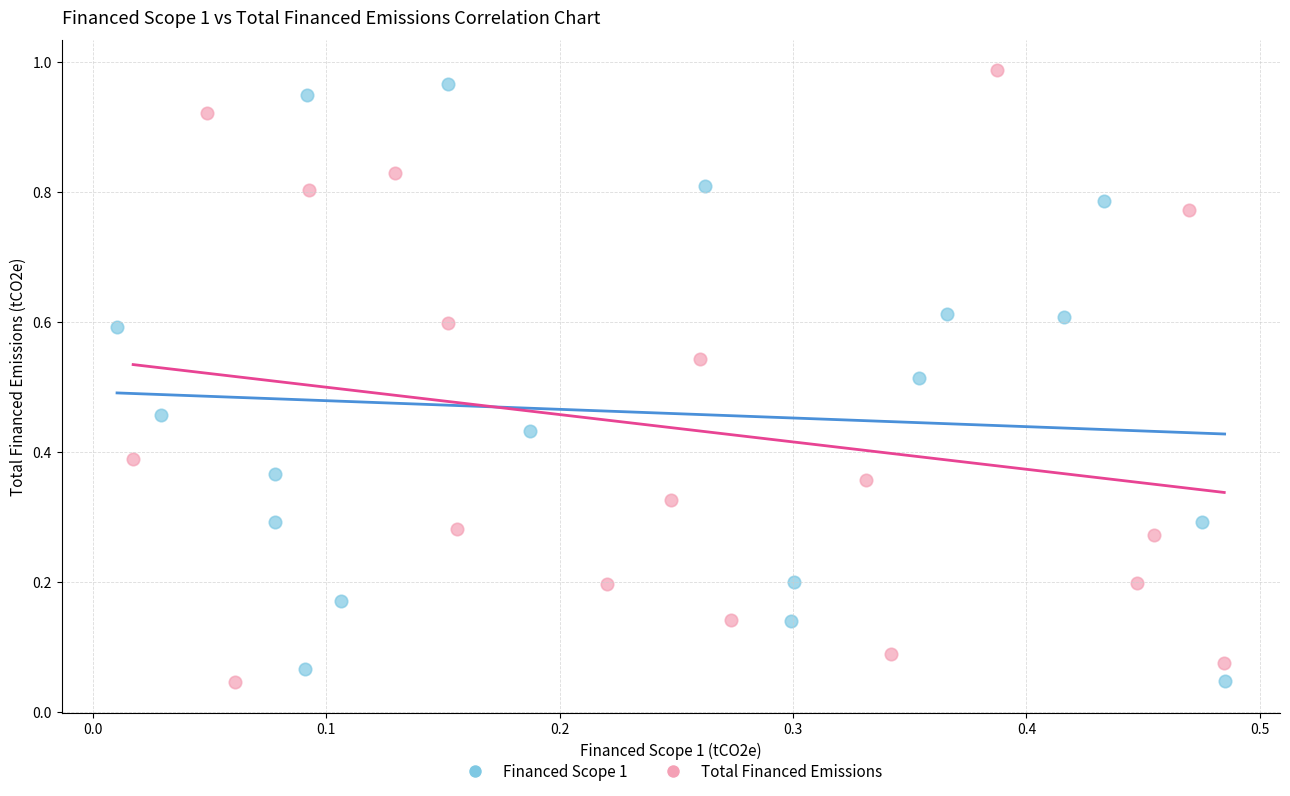

What are all the series names shown in the legend?

Financed Scope 1, Total Financed Emissions